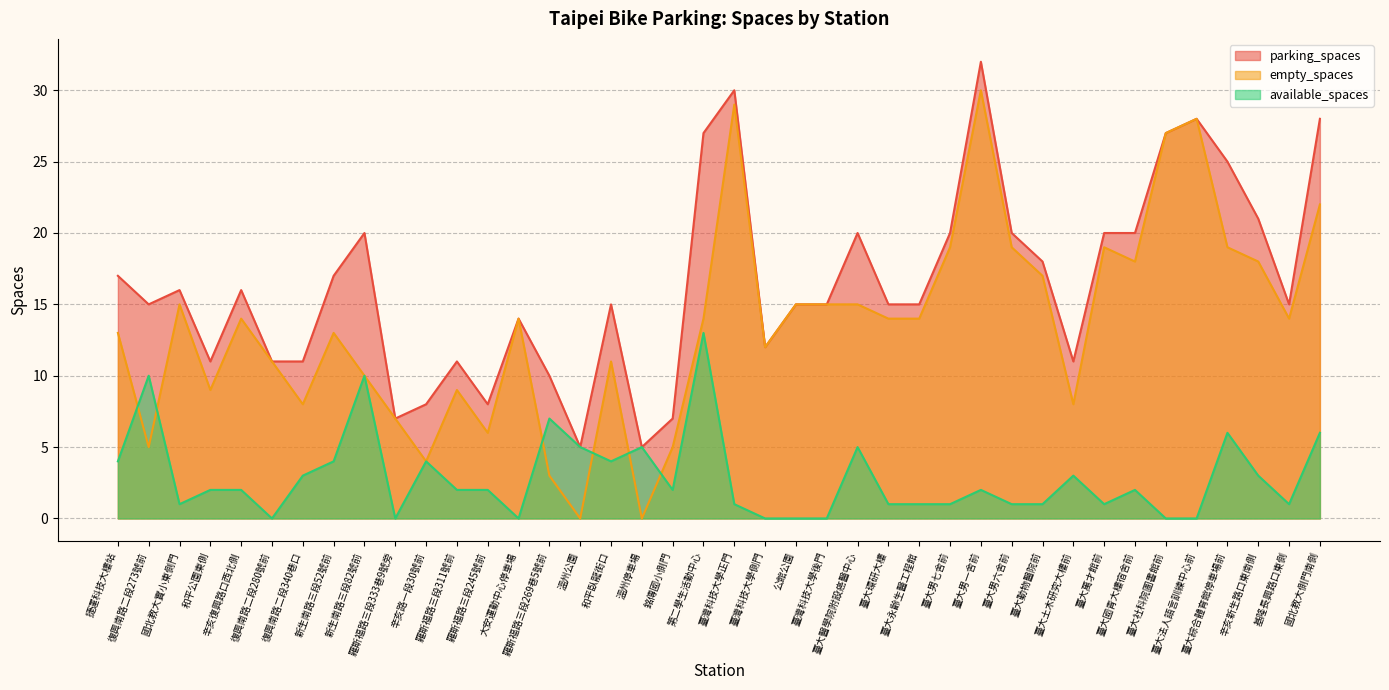

List the labels in order of parking_spaces value, smallest first.

溫州公園, 溫州停車場, 羅斯福路三段333巷9號旁, 銘傳國小側門, 辛亥路一段30號前, 羅斯福路三段245號前, 羅斯福路三段269巷5號前, 和平公園東側, 復興南路二段280號前, 復興南路二段340巷口, 羅斯福路三段311號前, 臺大土木研究大樓前, 臺灣科技大學側門, 大安運動中心停車場, 復興南路二段273號前, 和平臥龍街口, 公館公園, 臺灣科技大學後門, 臺大環研大樓, 臺大永齡生醫工程館, 基隆長興路口東側, 國北教大實小東側門, 辛亥復興路口西北側, 捷運科技大樓站, 新生南路三段52號前, 臺大動物醫院前, 新生南路三段82號前, 臺大醫學院附設癌醫中心, 臺大男七舍前, 臺大男六舍前, 臺大萬才館前, 臺大國青大樓宿舍前, 辛亥新生路口東南側, 臺大綜合體育館停車場前, 第二學生活動中心, 臺大社科院圖書館前, 臺大法人語言訓練中心前, 國北教大側門南側, 臺灣科技大學正門, 臺大男一舍前